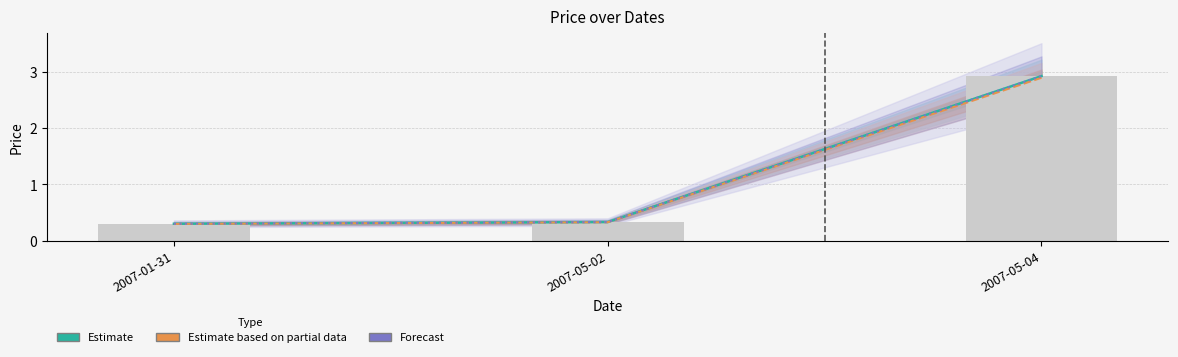

Which category has the highest value in the Close series?

2007-05-04